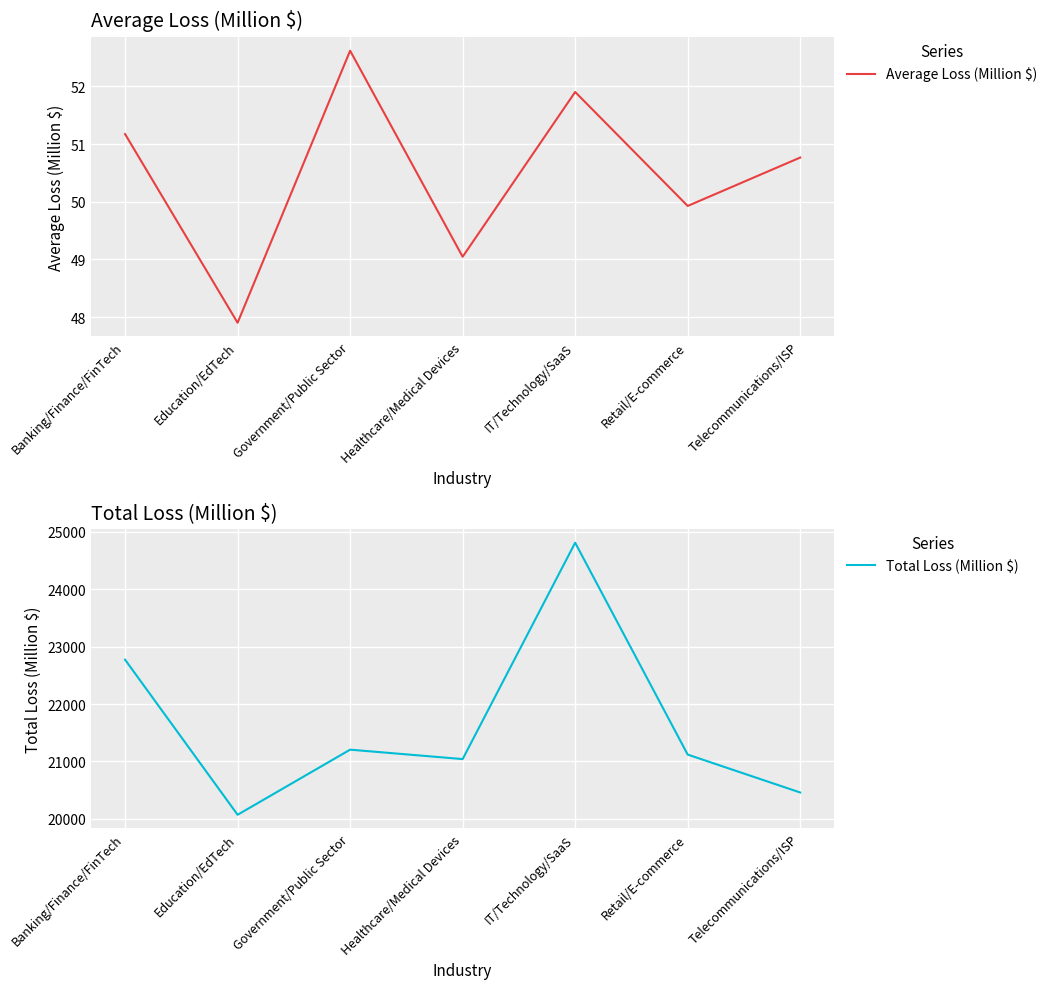

What is the difference between the Total Loss (Million $) values at Telecommunications/ISP and Education/EdTech?

387.7